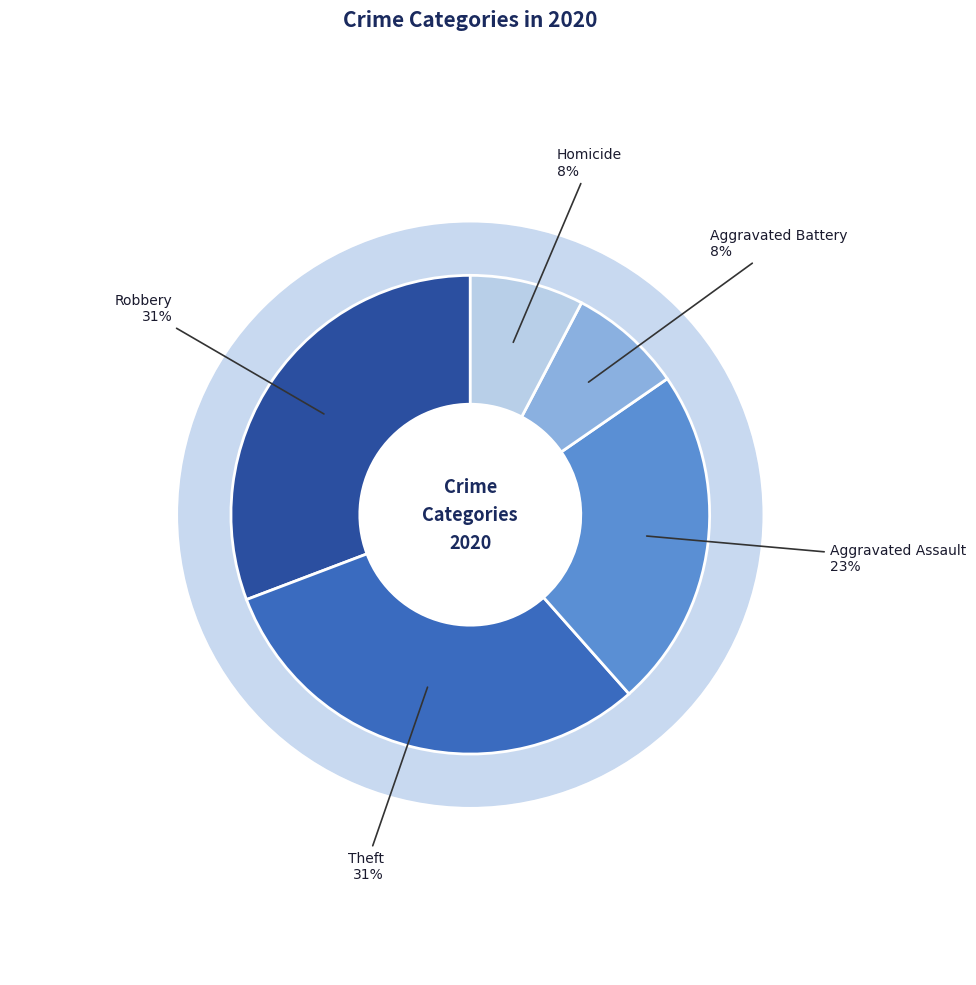

Does Aggravated Battery represent more than half of the total?

No